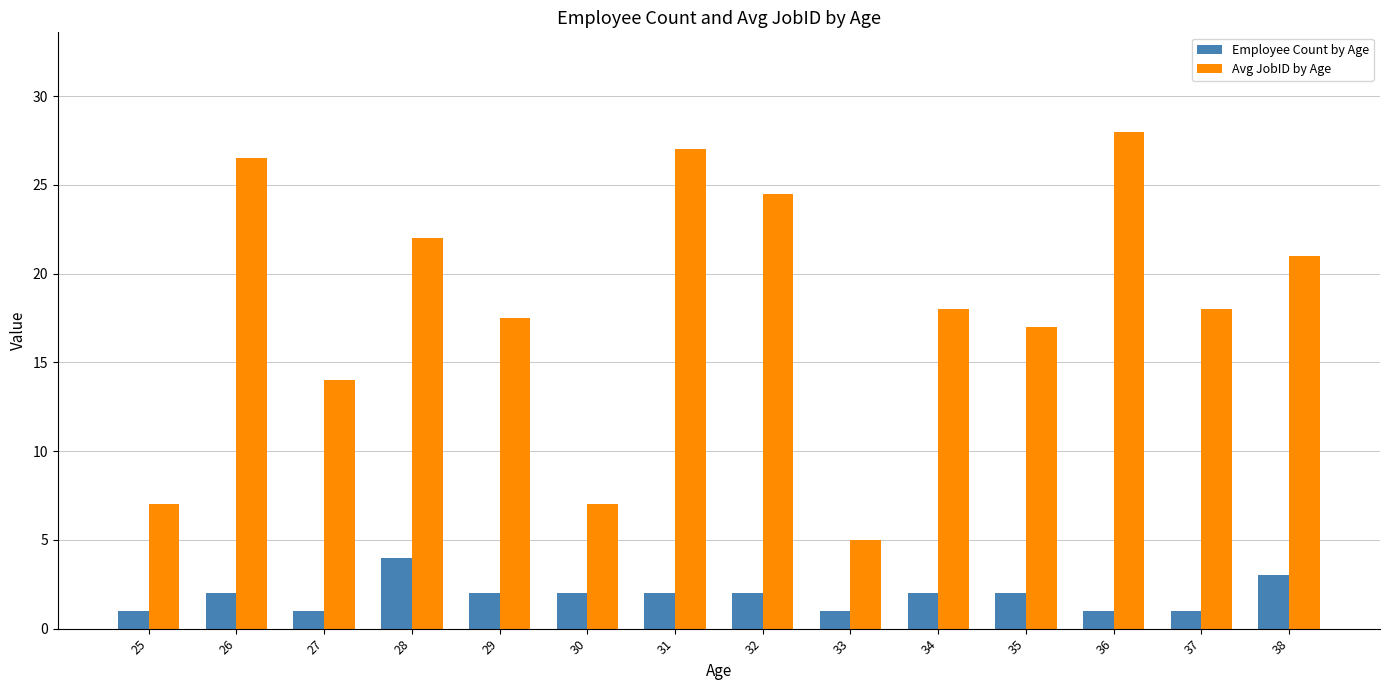

Count the number of categories in the chart.

14